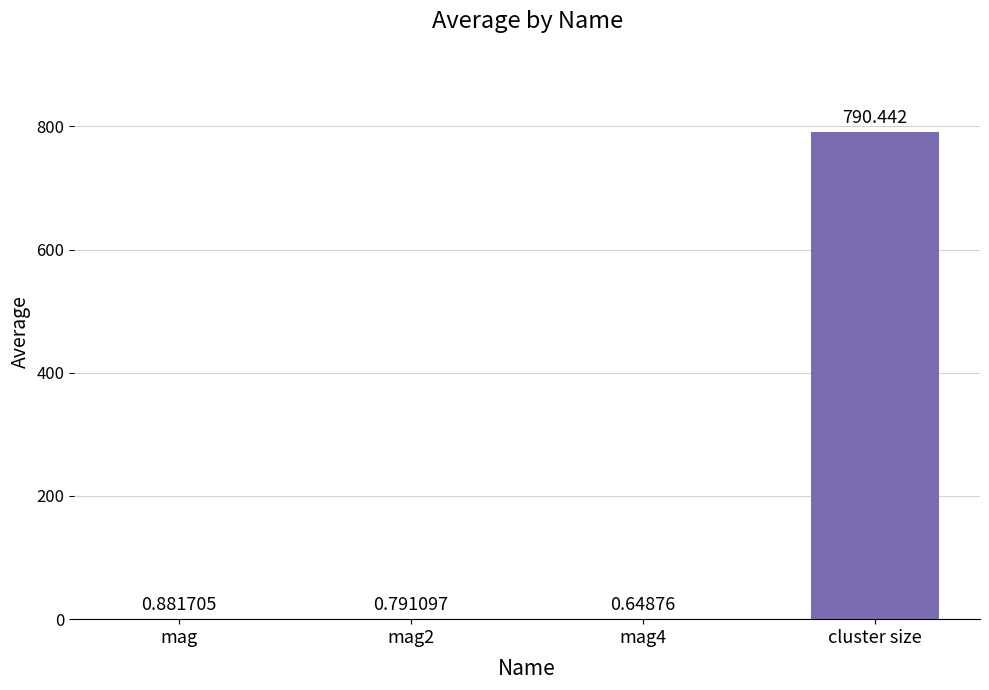

What is the change in value from mag2 to mag4?

-0.1